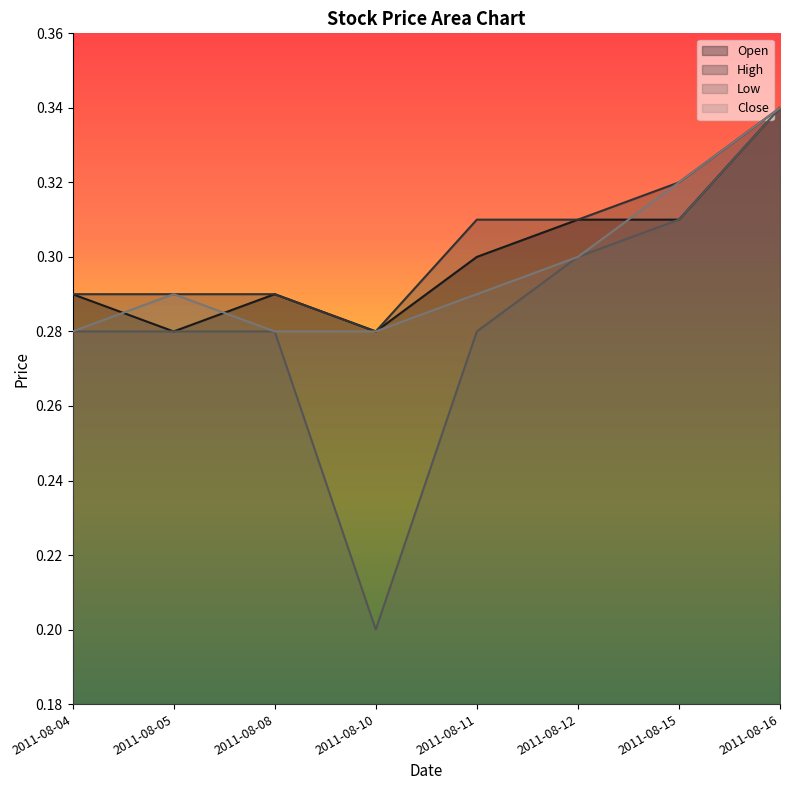

What is the maximum value for Low?

0.3